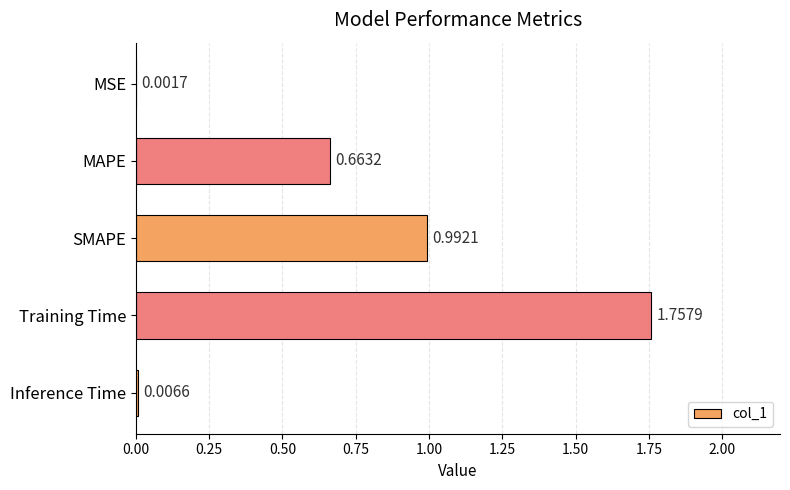

Where is the data nearest to the value 0?

MSE